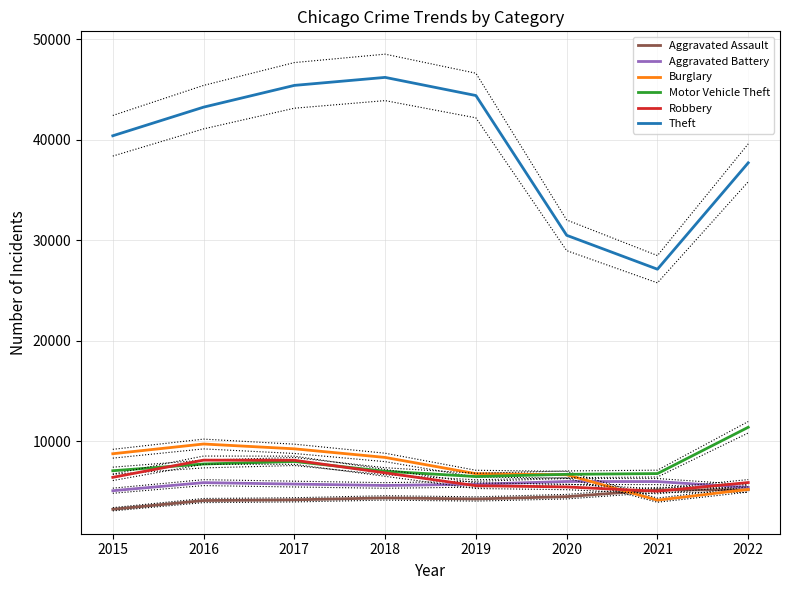

List the series in order of their peak value, lowest first.

Aggravated Assault, Aggravated Battery, Robbery, Burglary, Motor Vehicle Theft, Theft